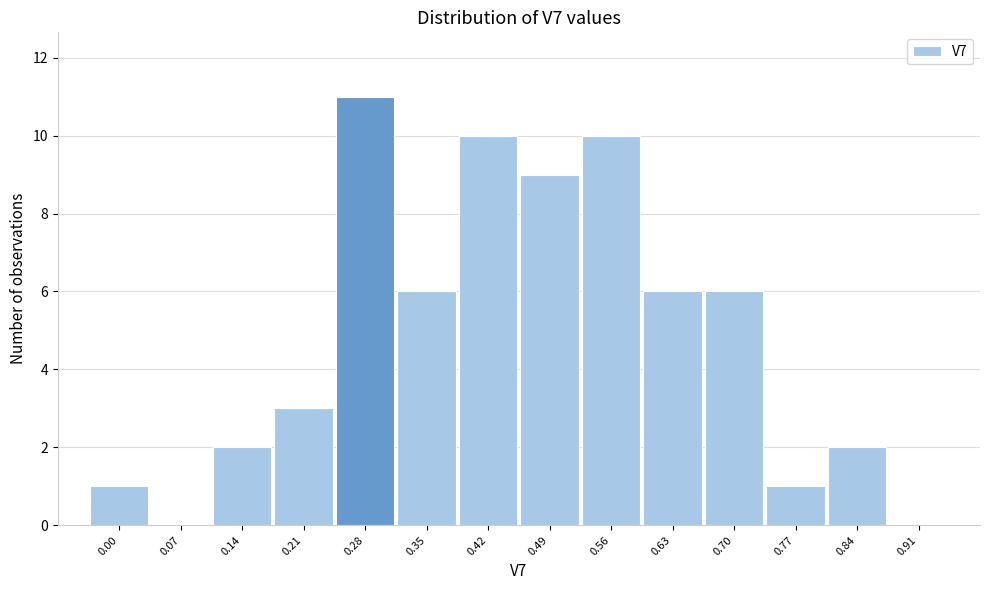

Reading right to left, what are all the values shown in this chart?

0.91=0	0.84=2	0.77=1	0.70=6	0.63=6	0.56=10	0.49=9	0.42=10	0.35=6	0.28=11	0.21=3	0.14=2	0.07=0	0.00=1